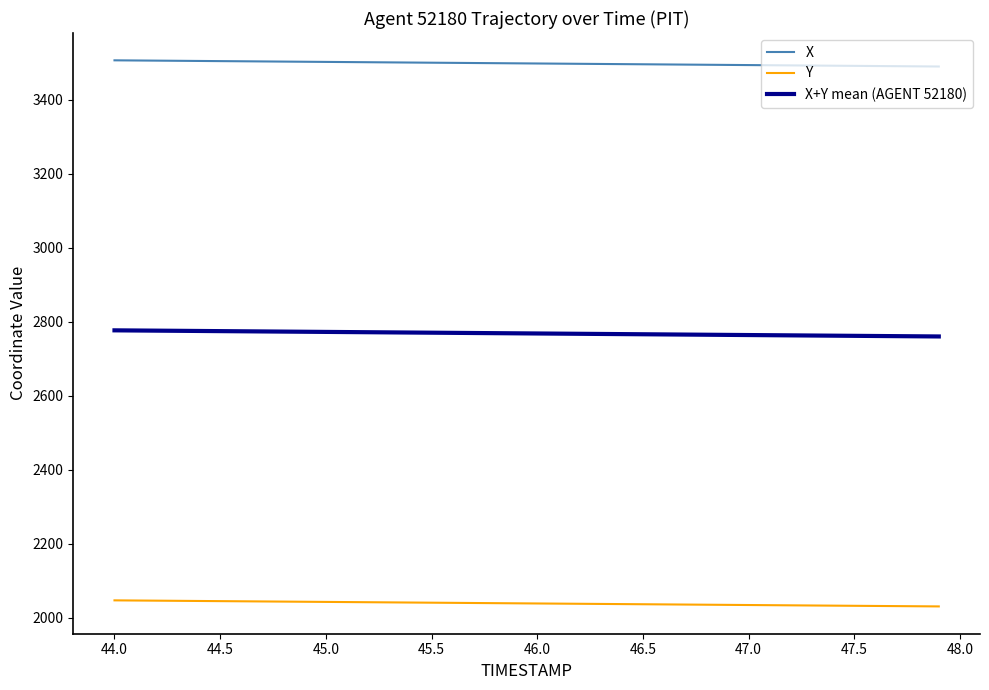

True or false: Y and X+Y mean (AGENT 52180) cross at least once.

False